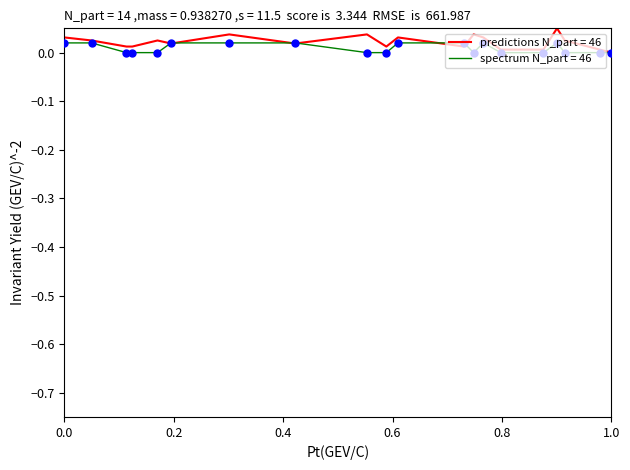

Which series has the largest total across all categories?

predictions N_part = 46